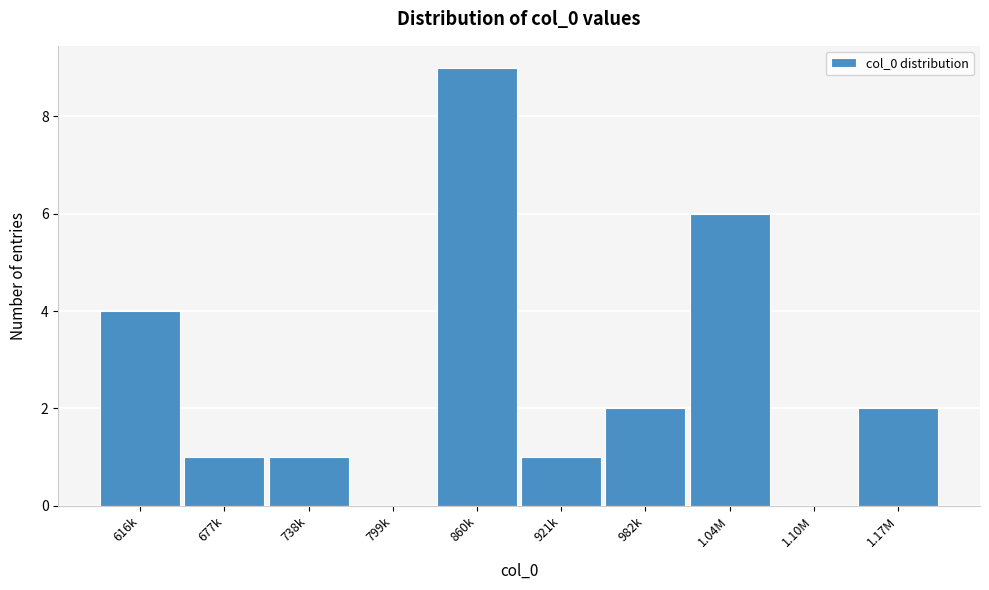

Reading left to right, transcribe all the data shown in this chart.

616k=4	677k=1	738k=1	799k=0	860k=9	921k=1	982k=2	1.04M=6	1.10M=0	1.17M=2